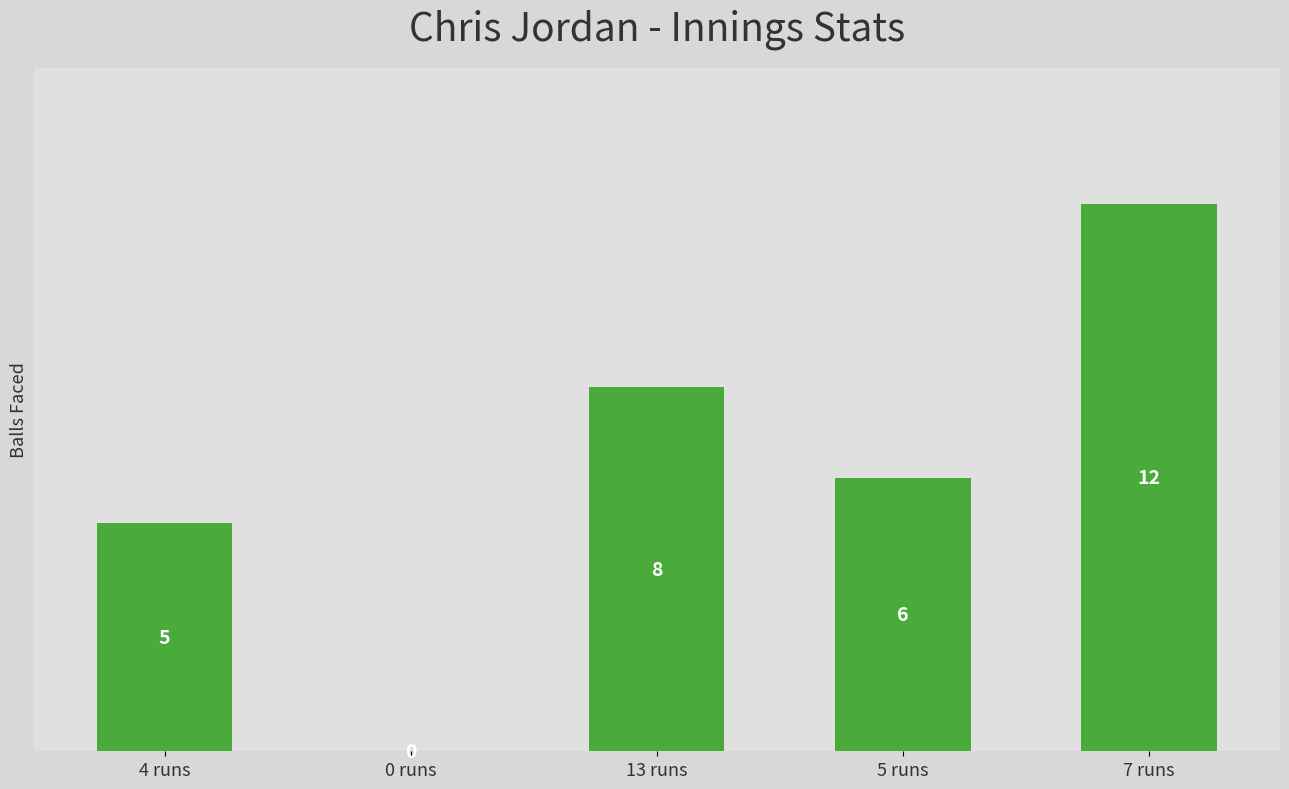

Rank the categories by value from highest to lowest.

7 runs, 13 runs, 5 runs, 4 runs, 0 runs